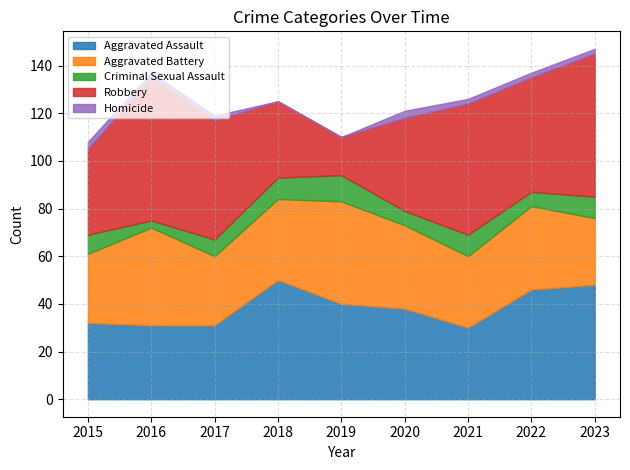

Where is the first local minimum for Aggravated Battery?

2017